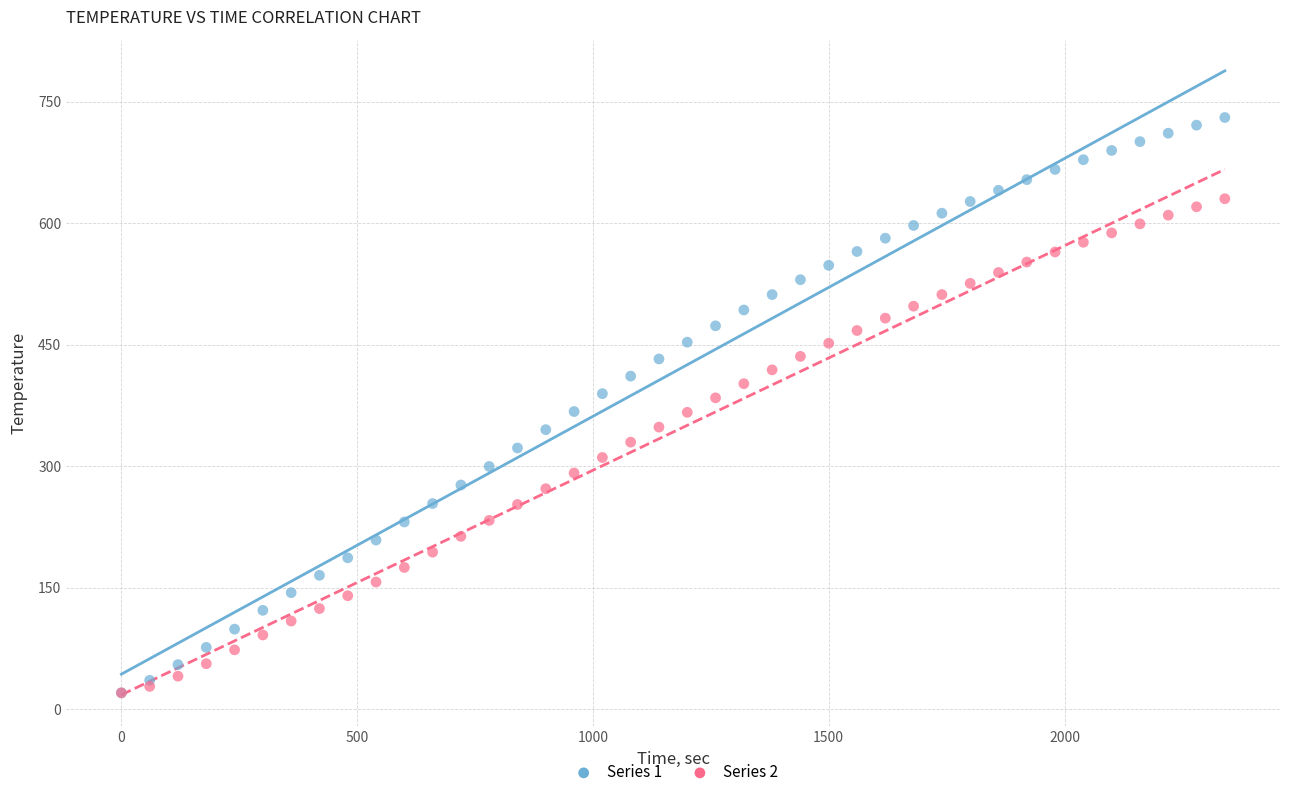

Which series has the largest Y range (max minus min)?

Series 1